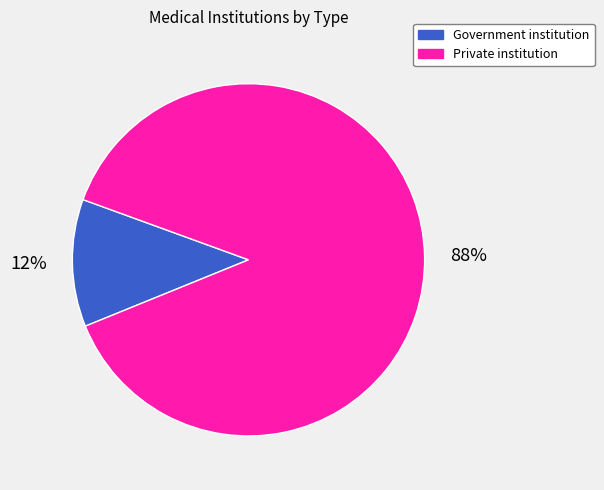

How many segments does this pie chart have?

2